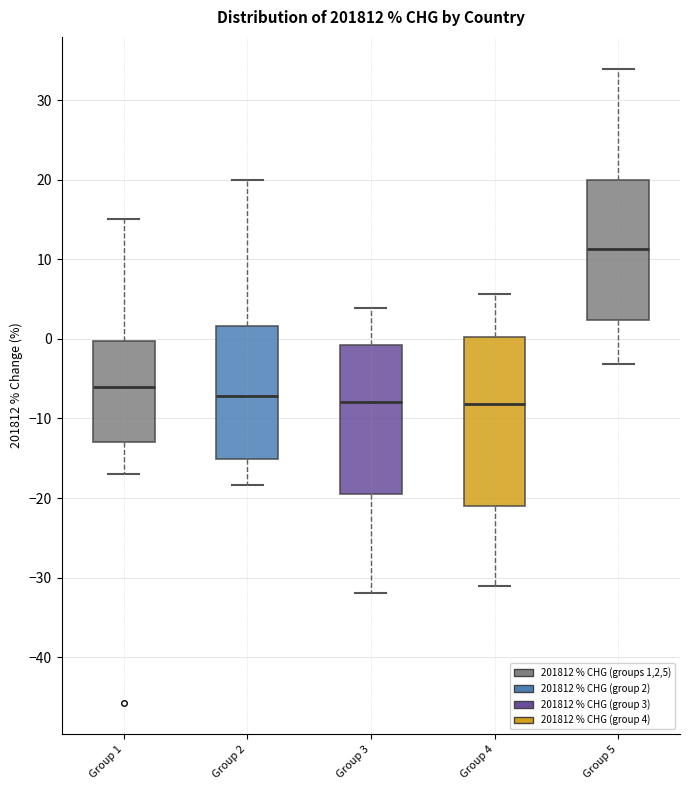

Where does the upper whisker of the box for Group 1 end on the y-axis? The values are not printed on the chart, so give them approximately, as read against the axis.

15